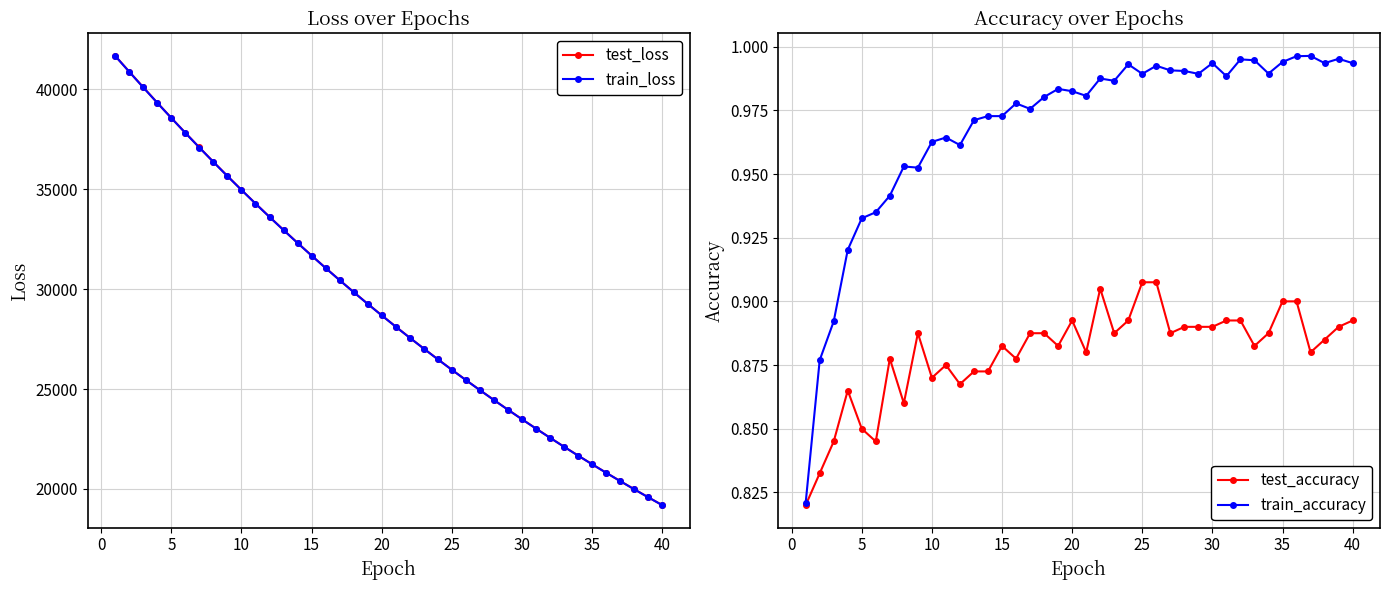

Count the number of data series in this chart.

4